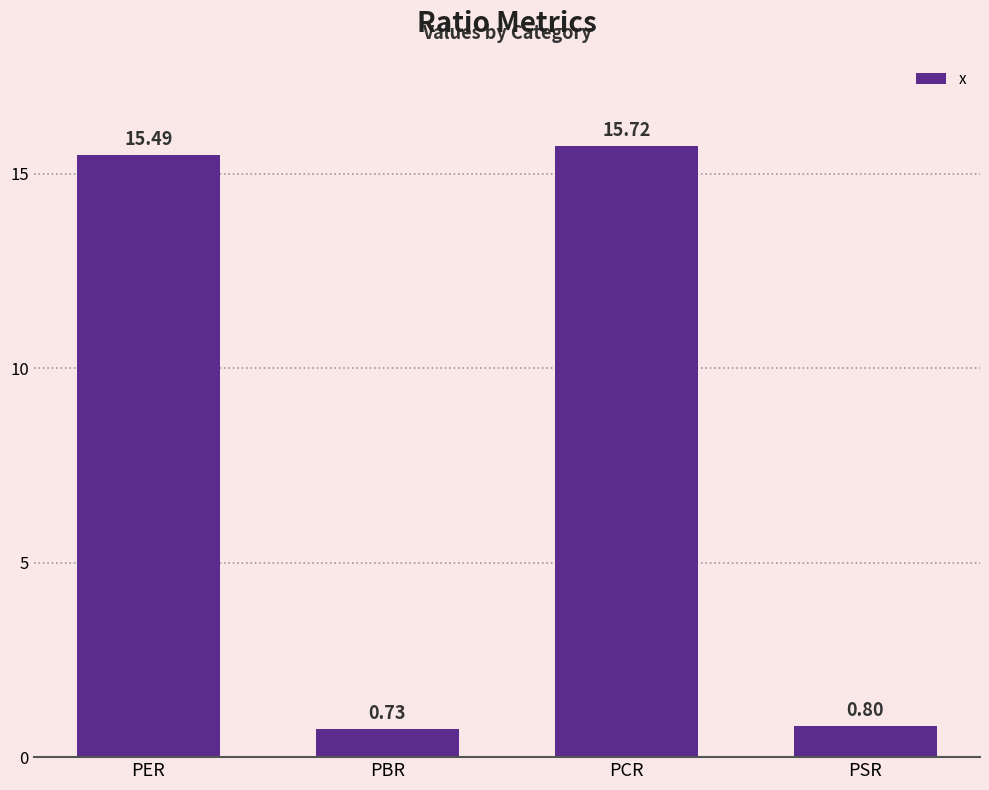

Between PCR and PSR, which is larger?

PCR